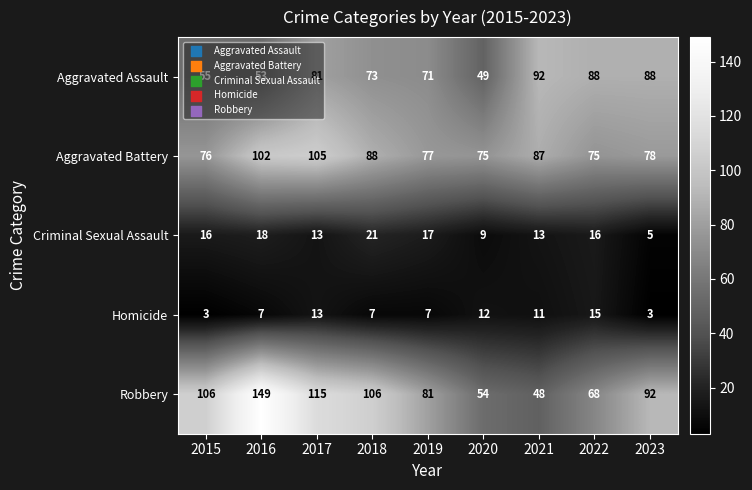

What is the total value across all series at 2018?

295